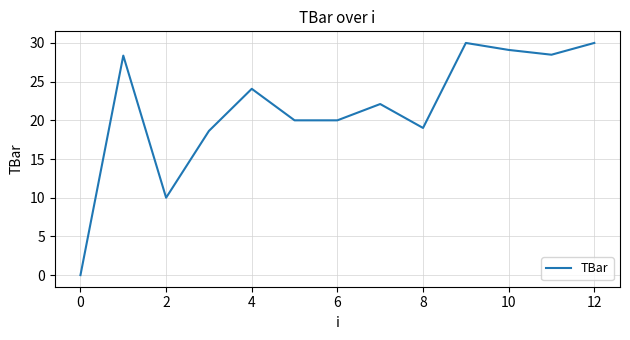

What is the difference between the maximum and minimum values?

30.0